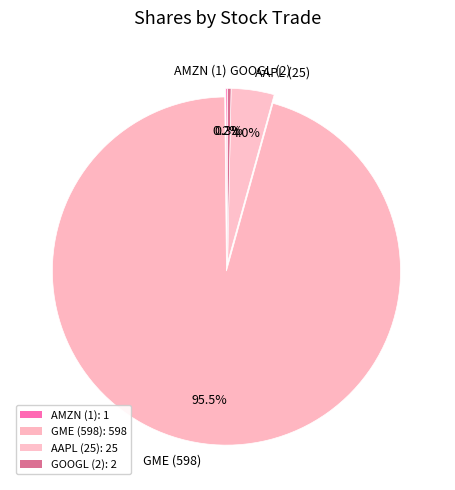

Which slice is the largest?

GME (598)